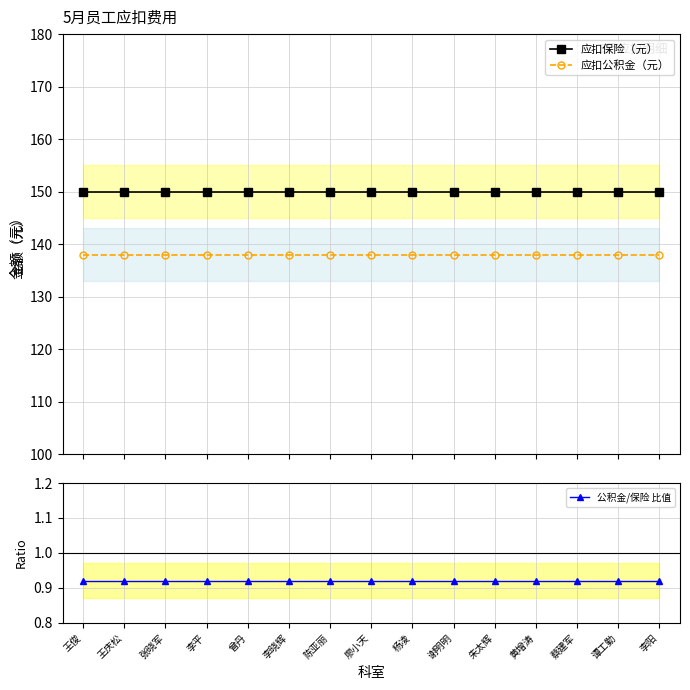

What is the value of the 应扣保险（元） point at the 11th from the left?

150